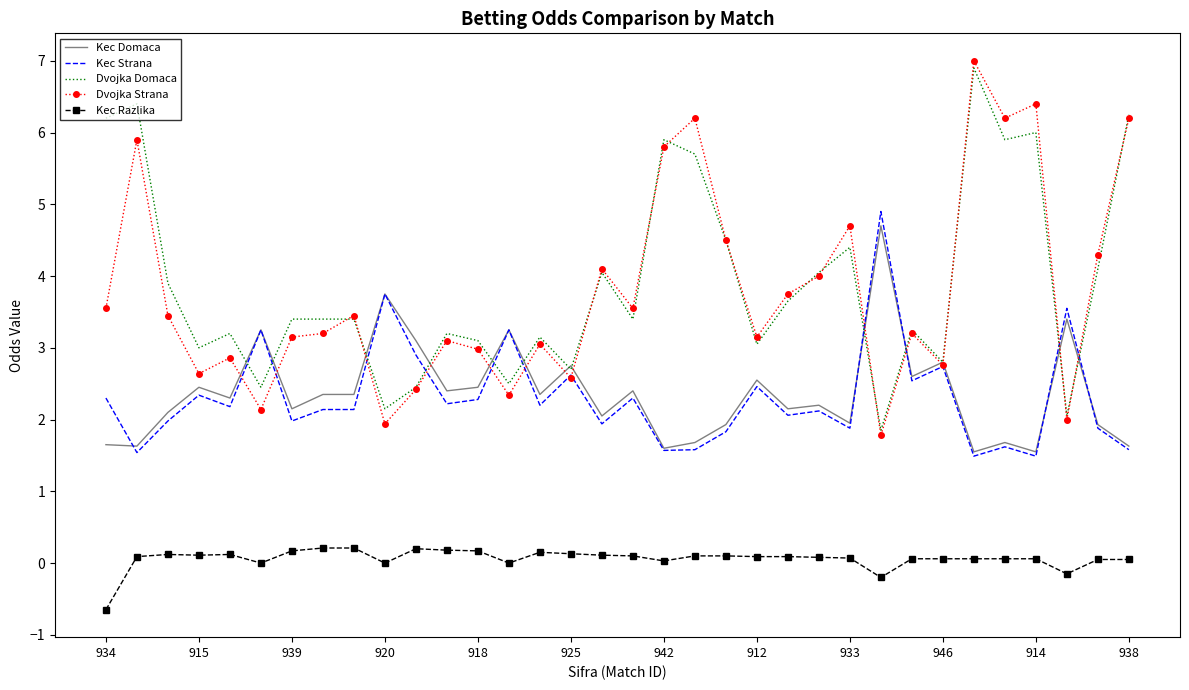

List the series in order of their peak value, lowest first.

Kec Razlika, Kec Domaca, Kec Strana, Dvojka Domaca, Dvojka Strana